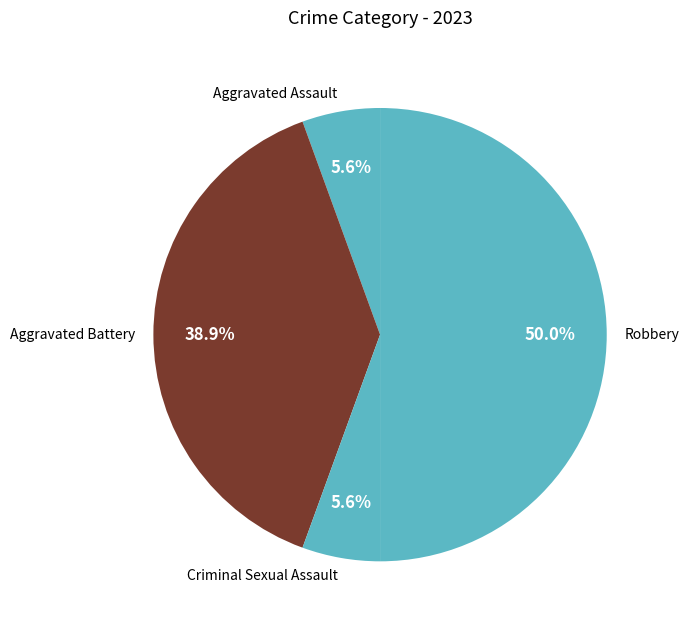

Is Criminal Sexual Assault the majority of the pie?

No